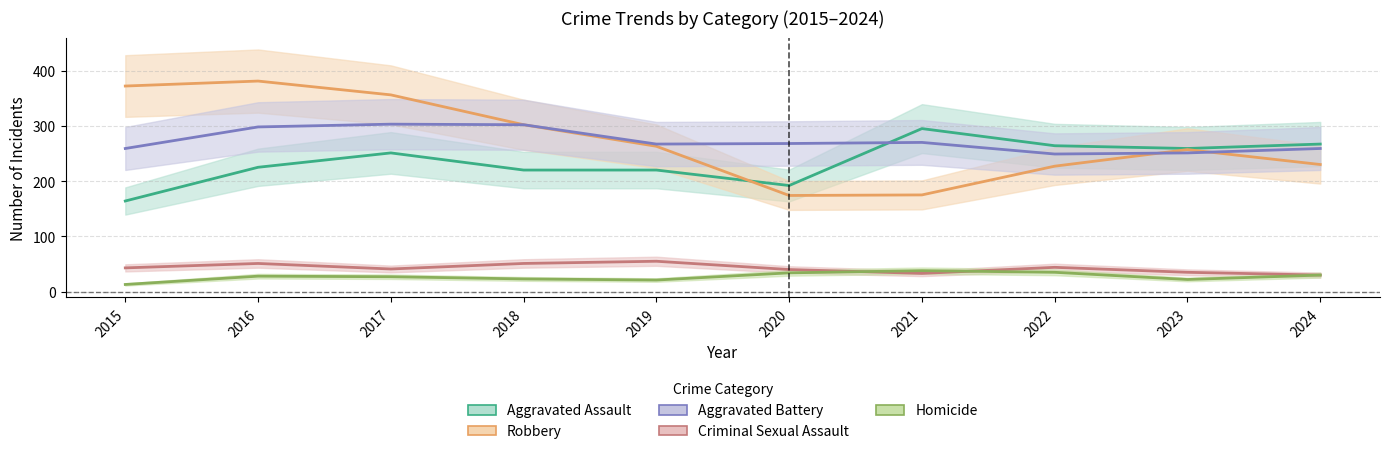

True or false: Aggravated Assault and Criminal Sexual Assault intersect in this chart.

False